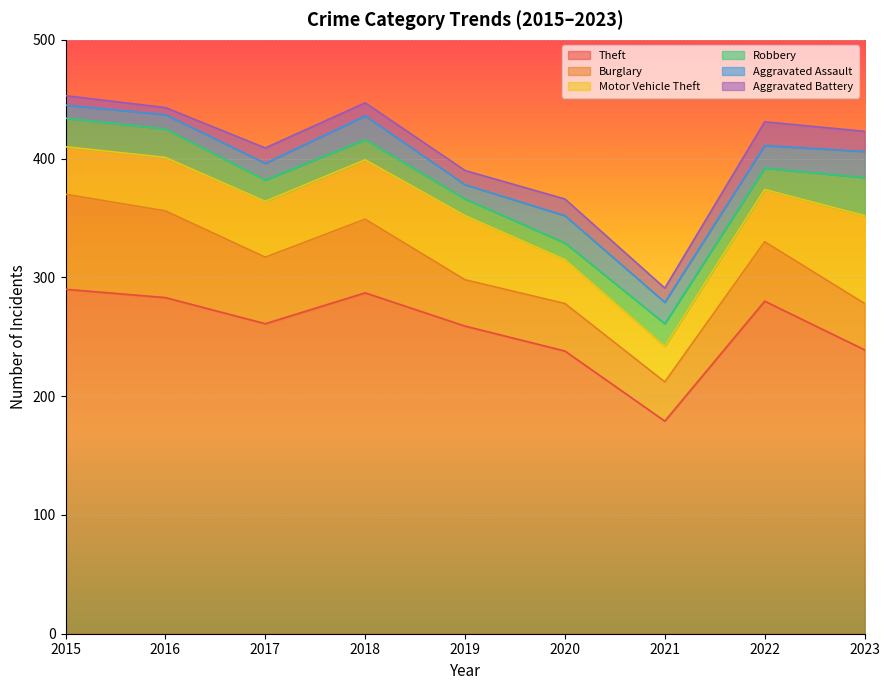

How many values in the Robbery series exceed 18?

4